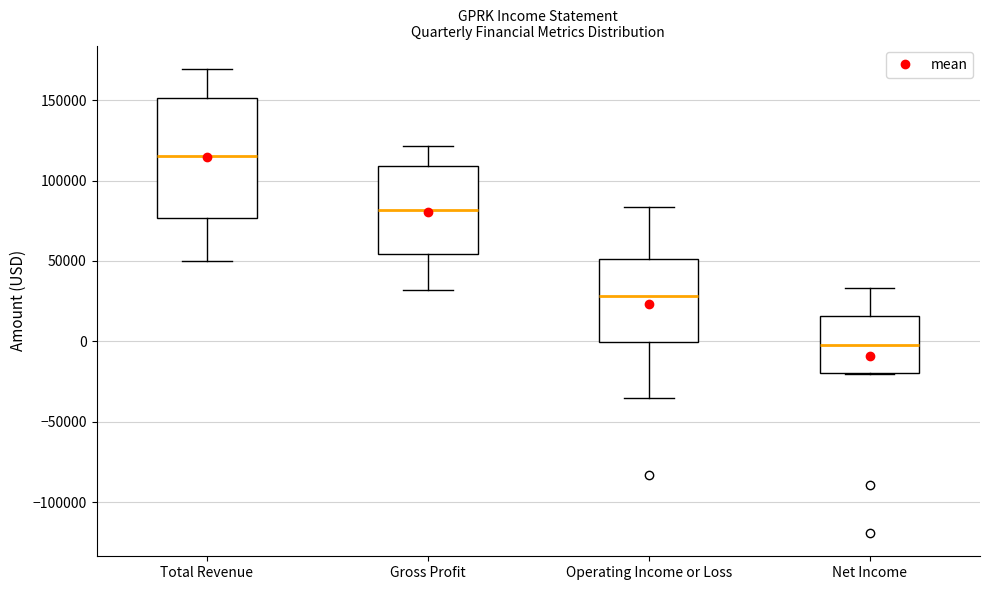

Which box is the tallest, from its lower edge to its upper edge?

Total Revenue